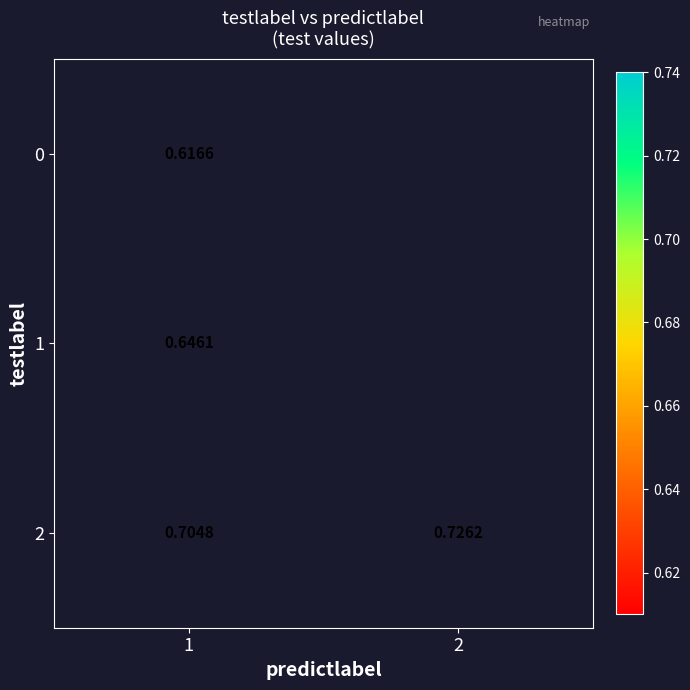

Is the value of 0 at 1 greater than the value of 2 at 1?

No